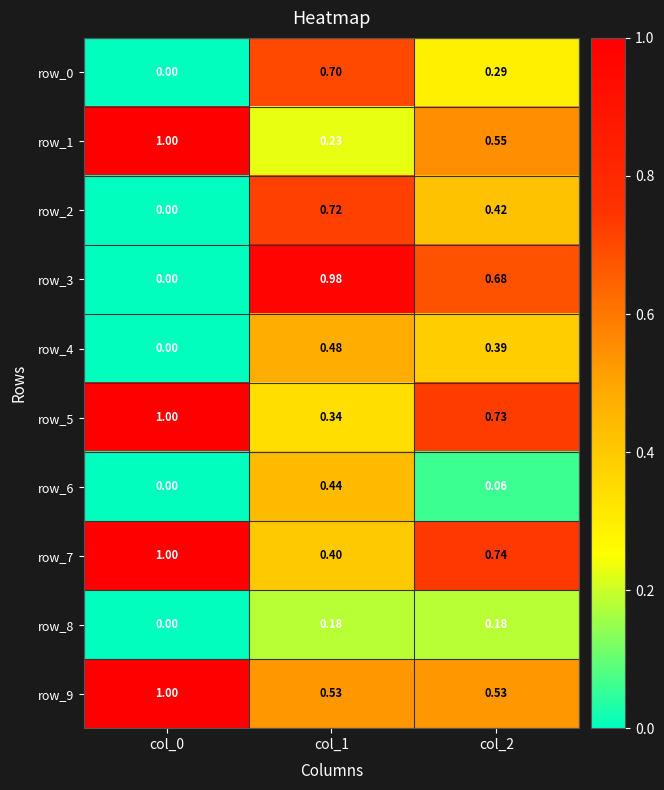

Is the value of row_2 at col_2 greater than the value of row_4 at col_0?

Yes